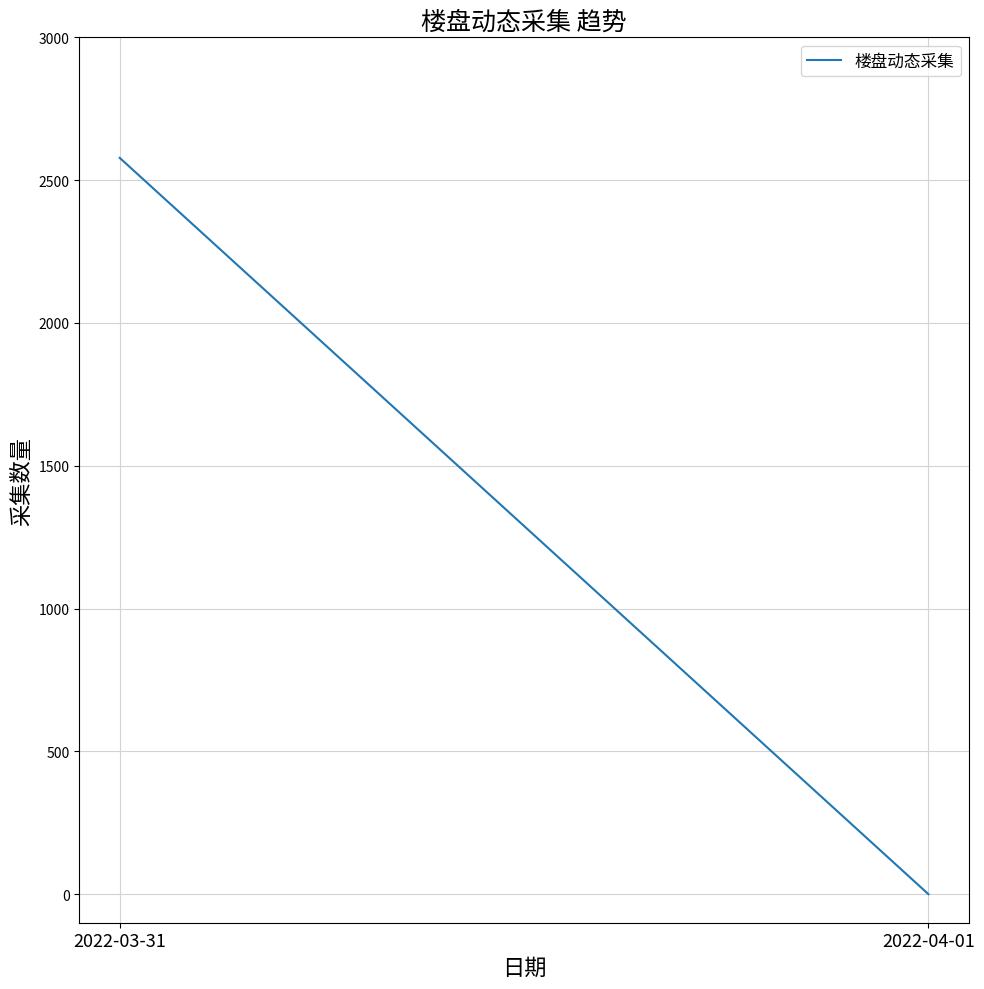

How many values are above zero?

1